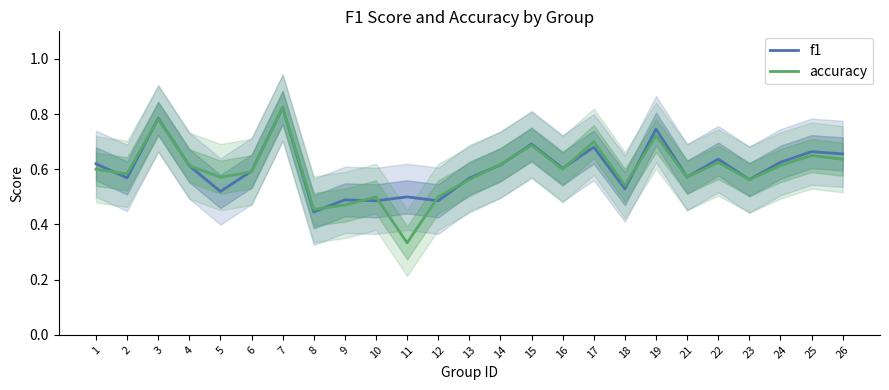

What is the difference between the f1 values at 14 and 10?

0.1